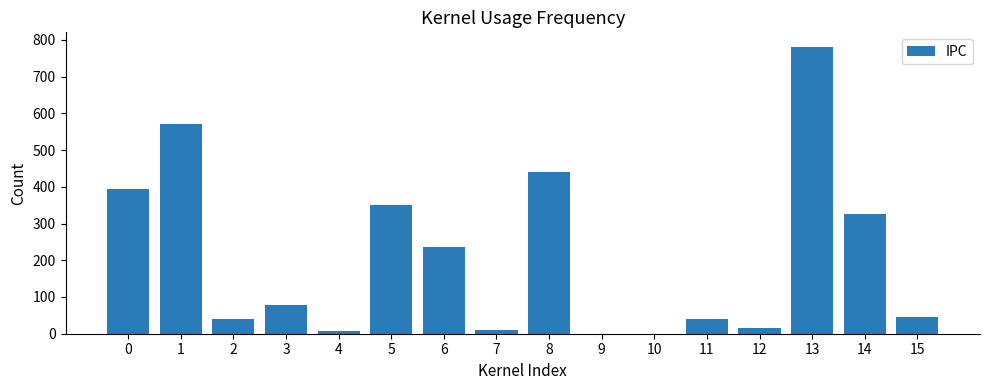

Are the bars horizontal?

No